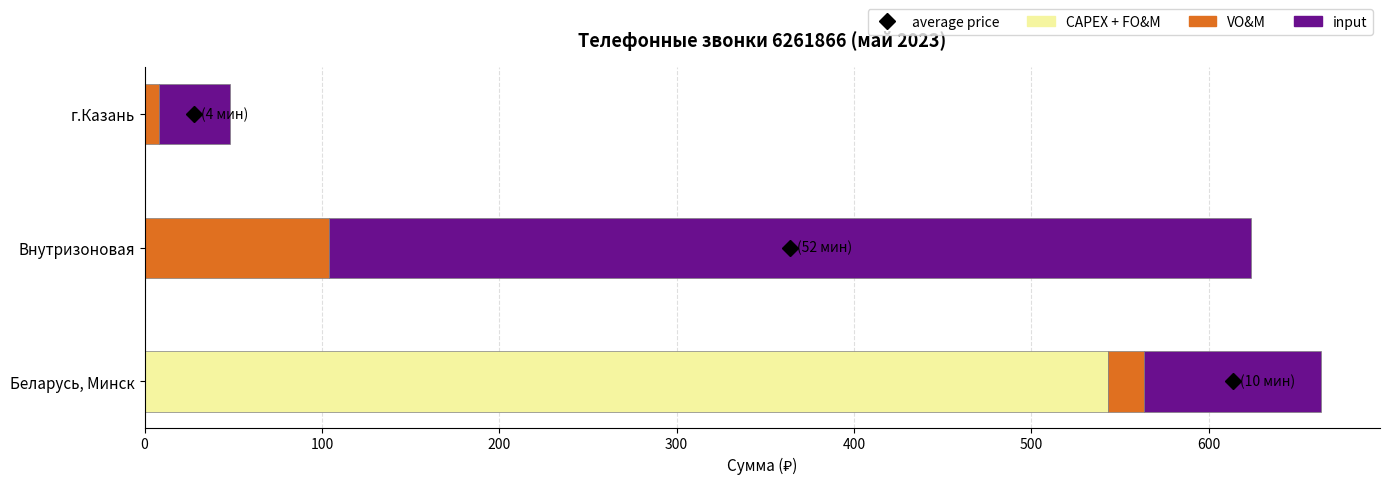

Is it true that CAPEX + FO&M equals 833.3 at Беларусь, Минск?

False